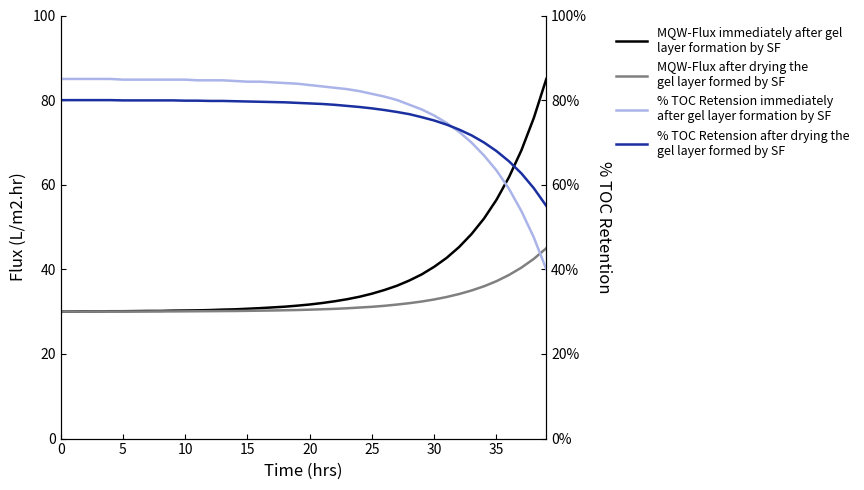

The % TOC Retension after drying the
gel layer formed by SF series shows 120.0 at 40. True or false?

False